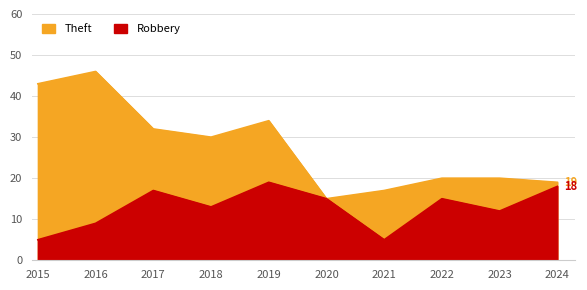

Where is Robbery nearest to the value 12?

2023